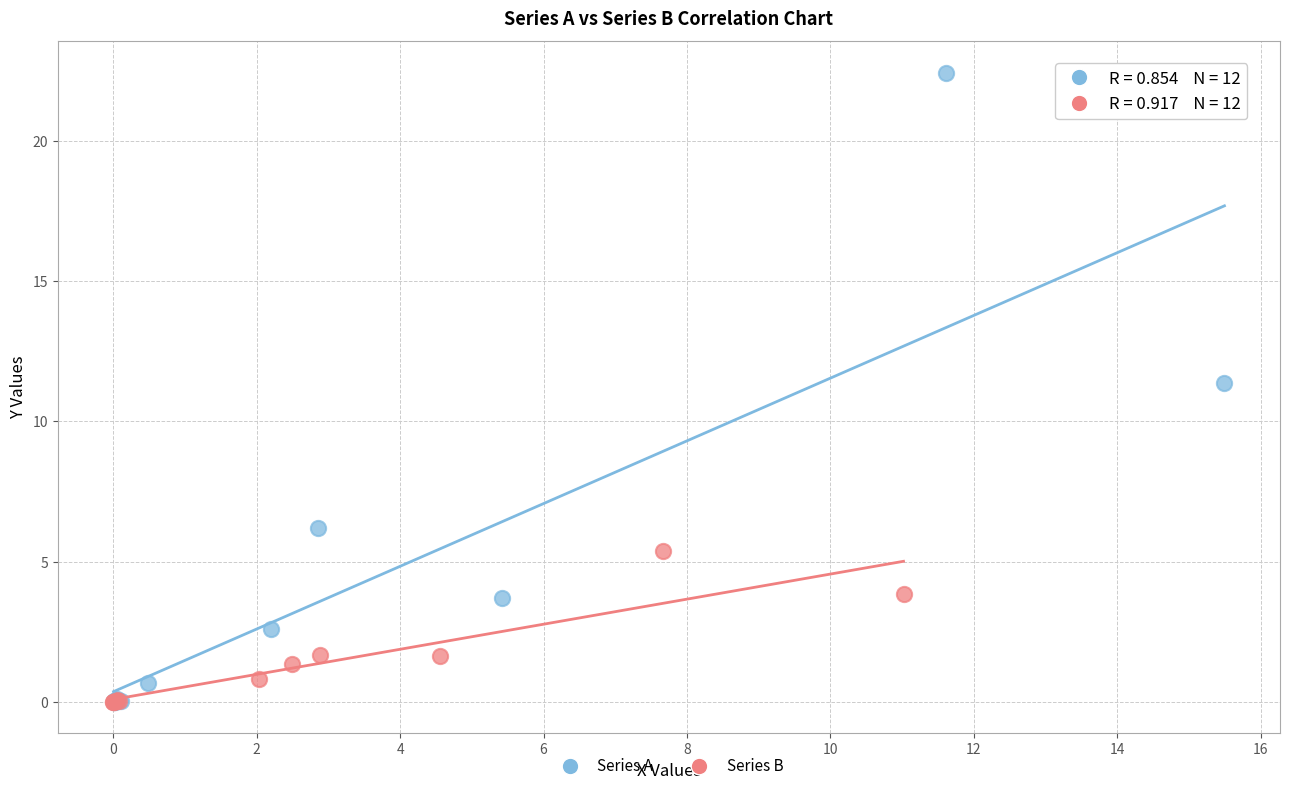

Which series has the largest Y range (max minus min)?

Series A